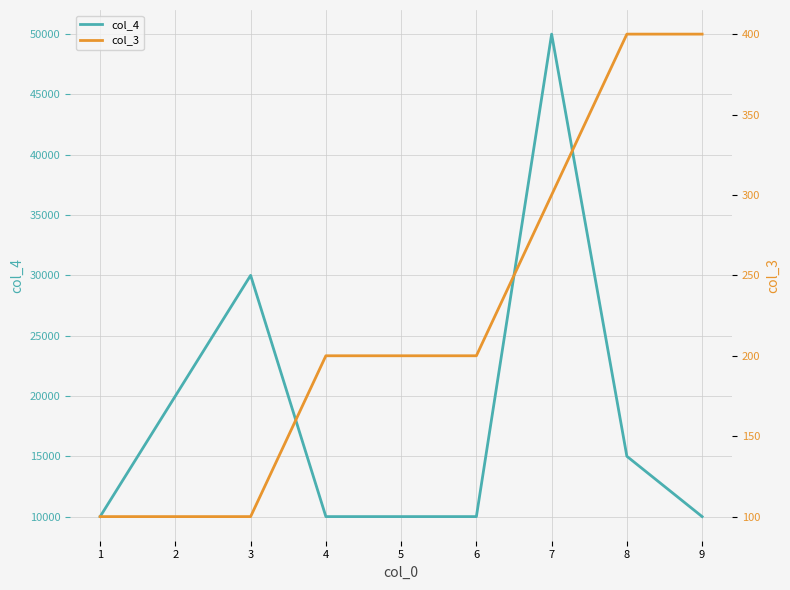

Does the chart display data point markers on the line(s)?

No